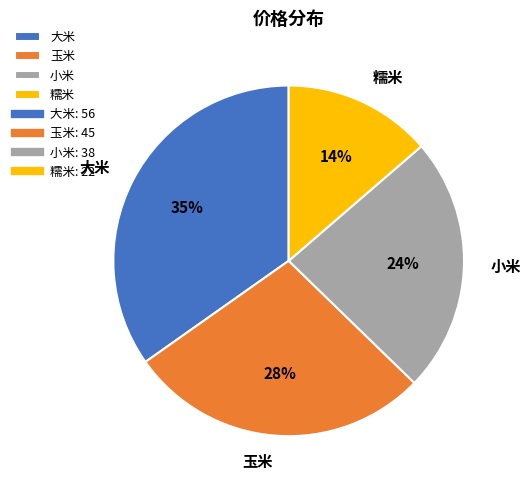

Which category has the biggest portion of the pie?

大米